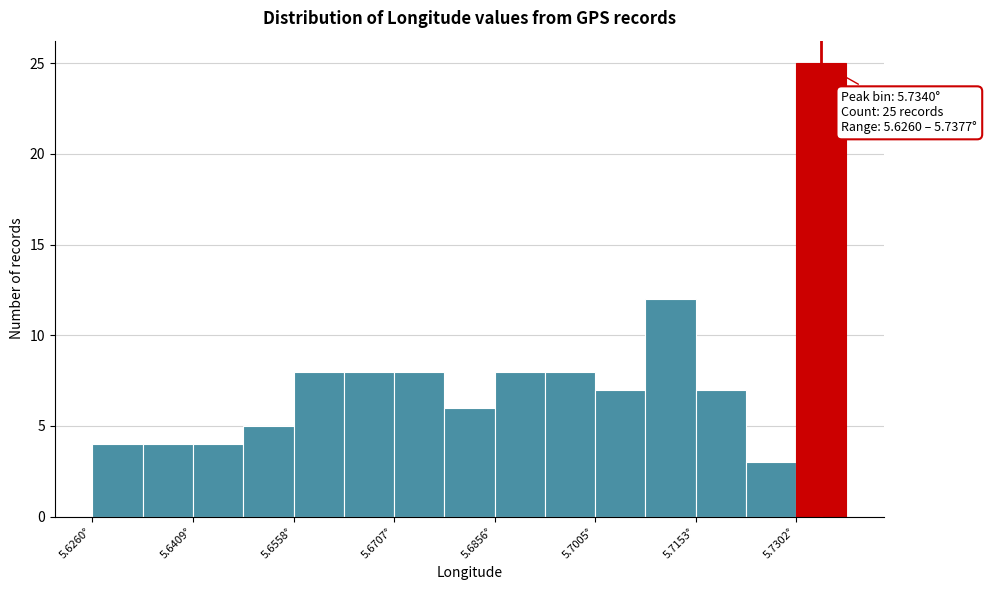

Around what value on the x-axis is the tallest bar? Give the approximate position of its centre, as read against the axis.

5.734